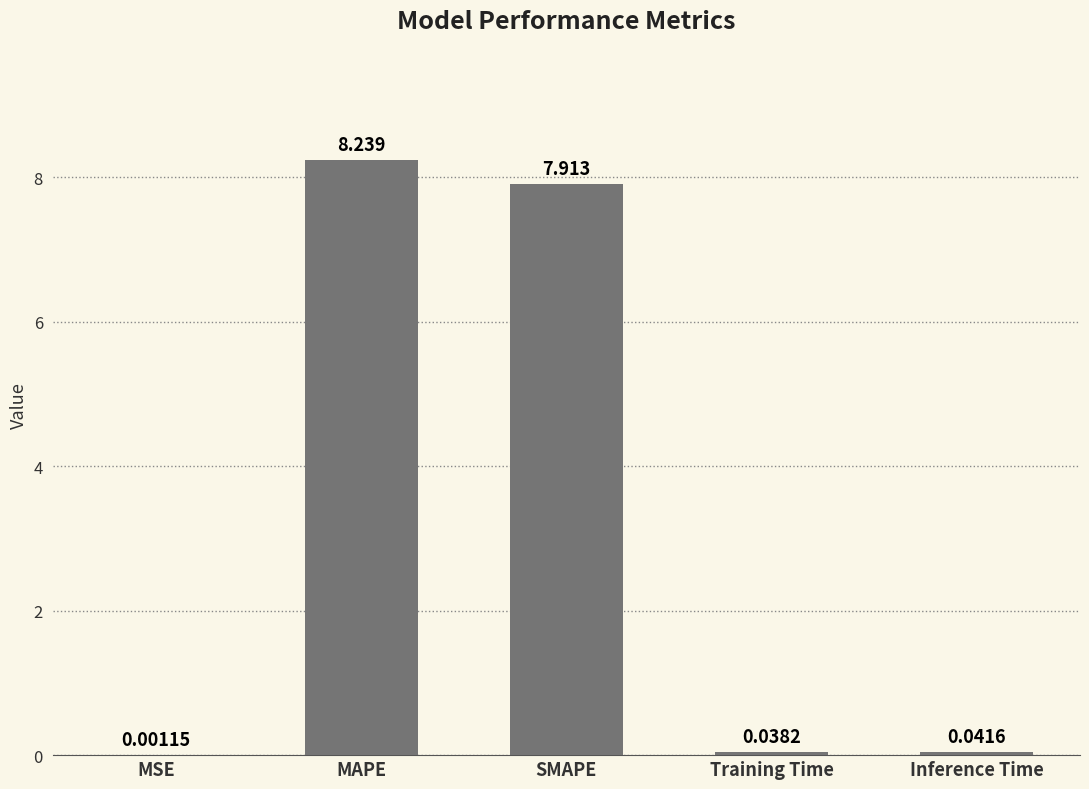

Which category has the highest value across all series?

MAPE